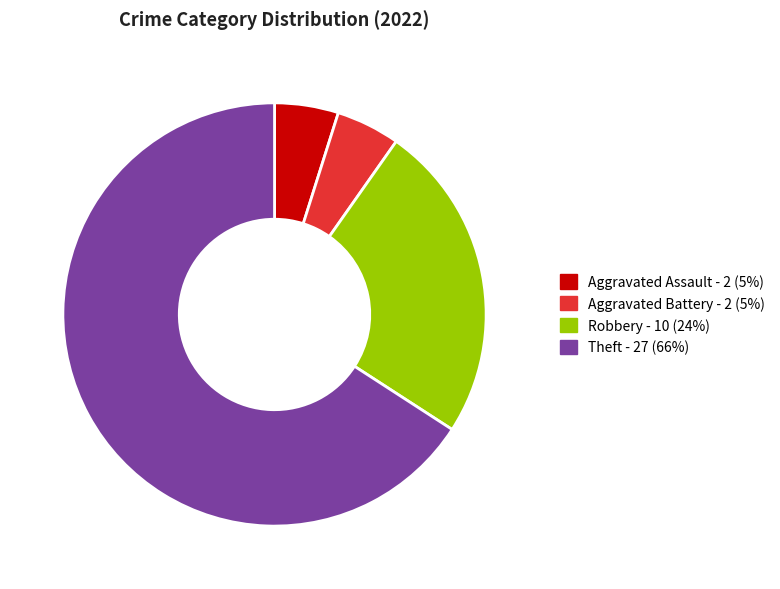

Which has a higher value, Theft or Robbery?

Theft